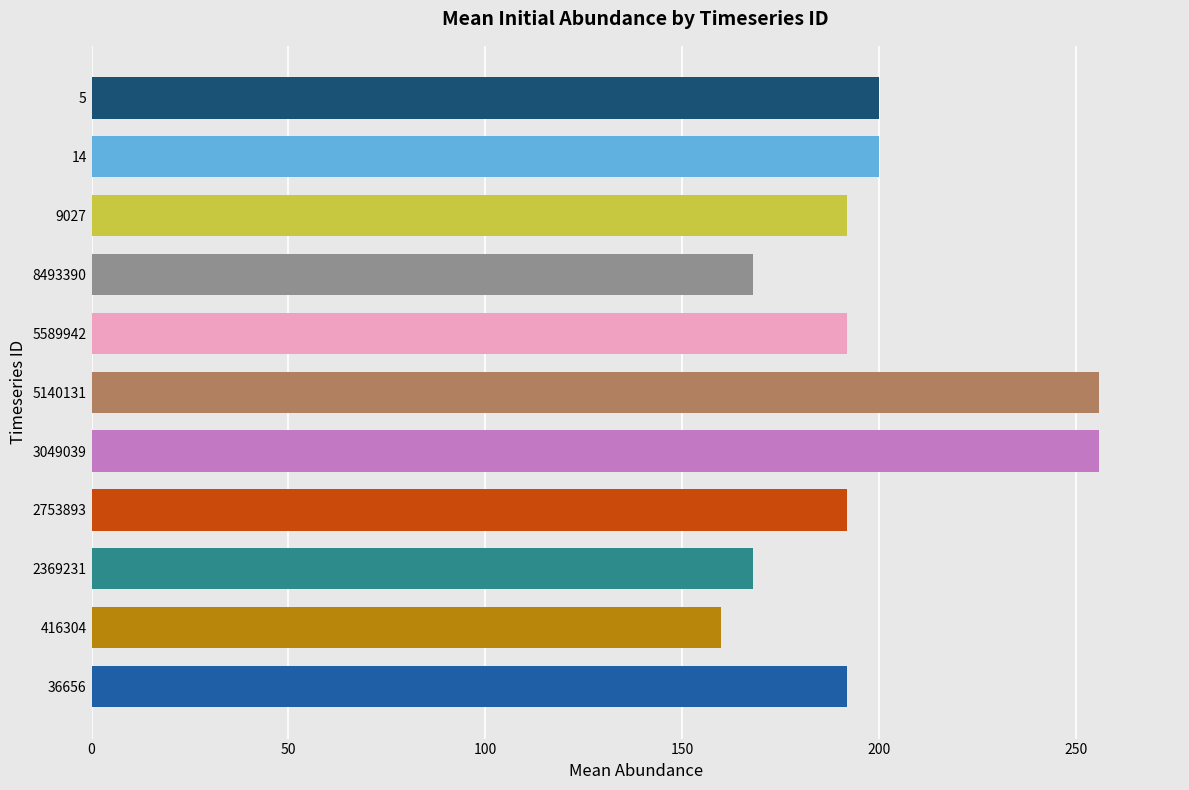

How many bars are there in total?

11